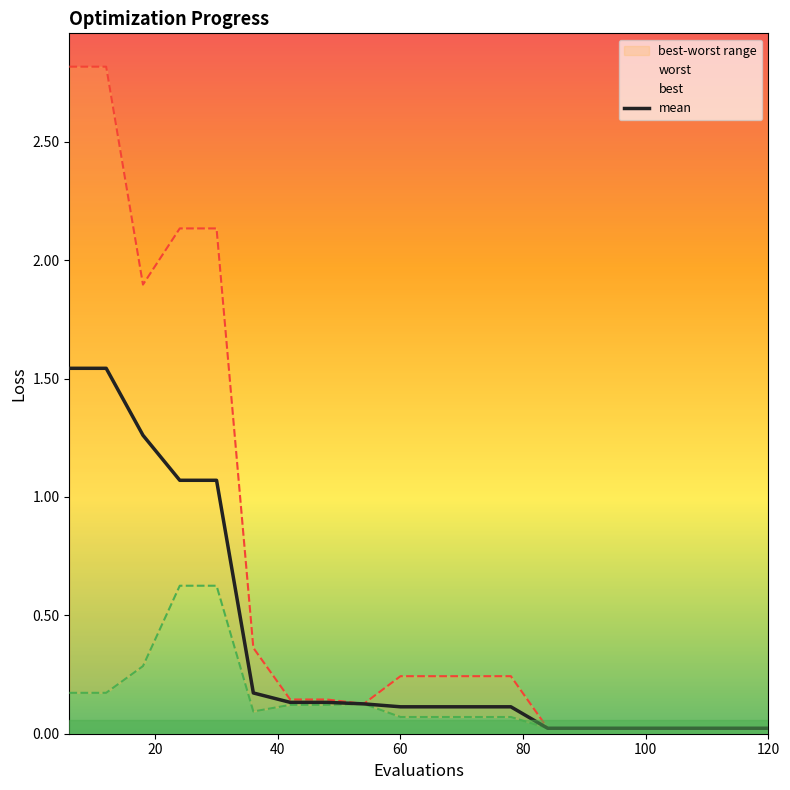

True or false: worst has more than 2 interior local peaks.

False